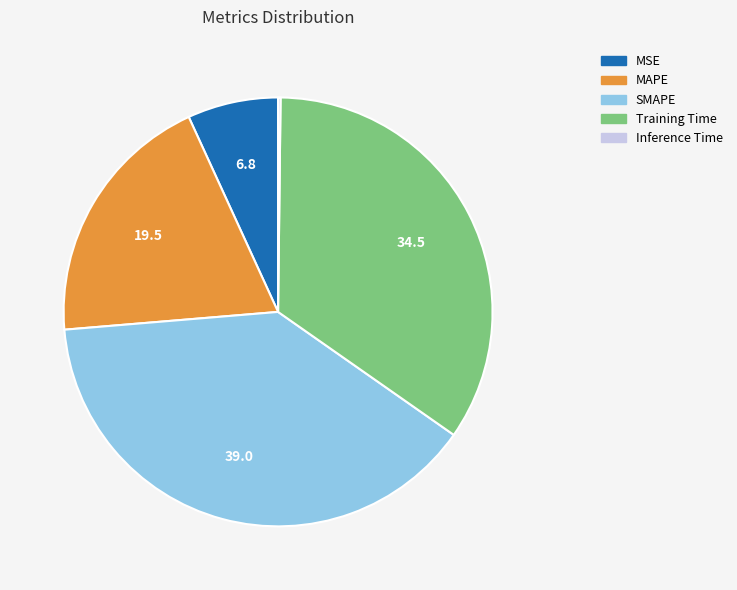

Combined, do SMAPE and MSE account for over 50%?

No